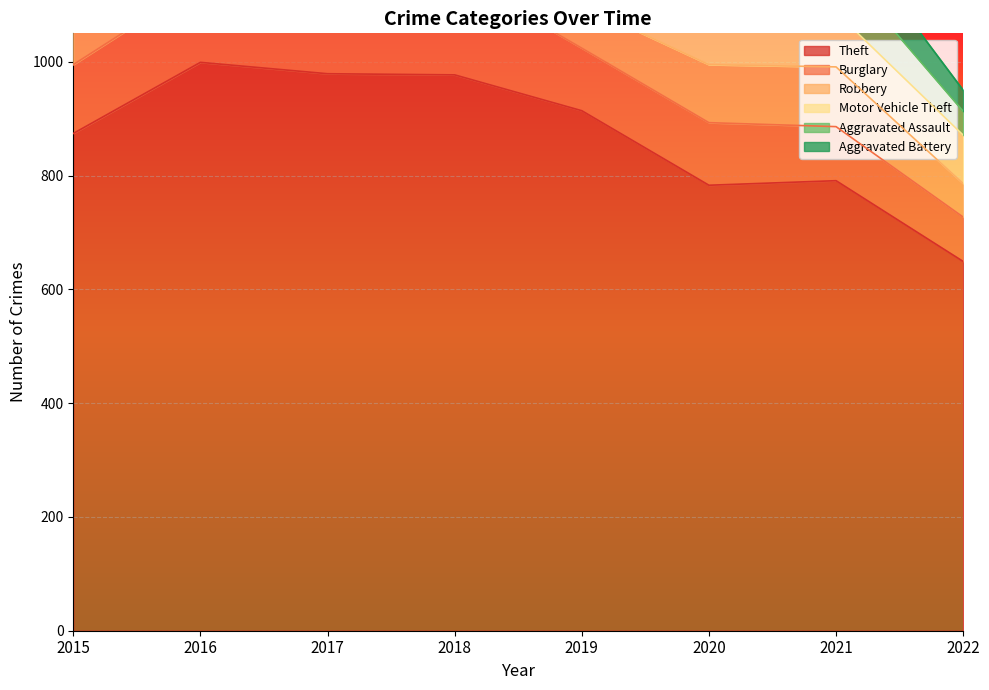

True or false: Burglary and Theft intersect in this chart.

False